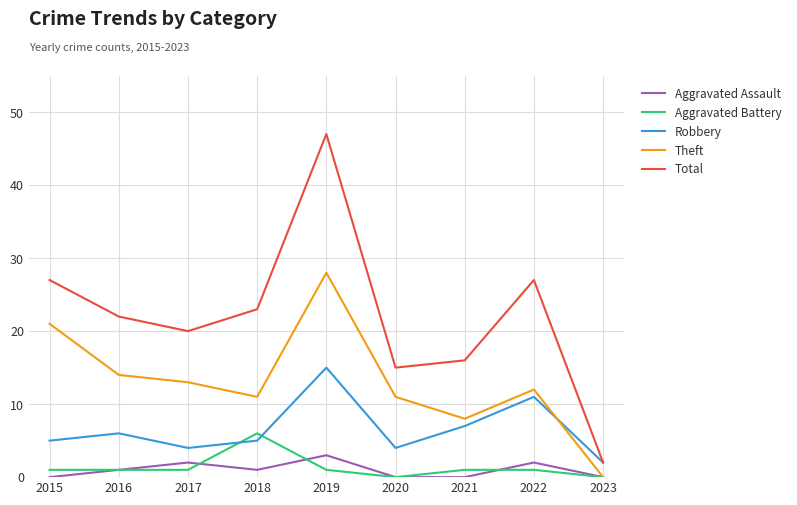

Which series changed the most between 2015 and 2018?

Theft